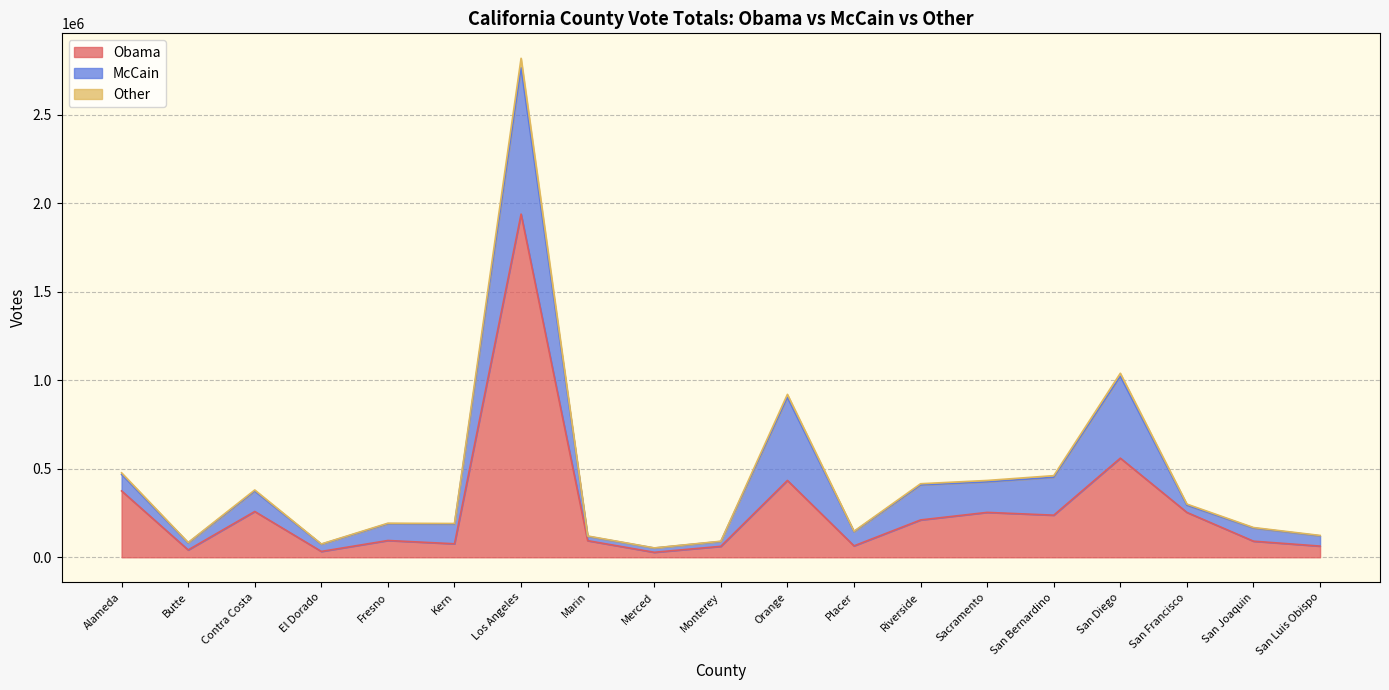

What are all the series names shown in the legend?

Obama, McCain, Other